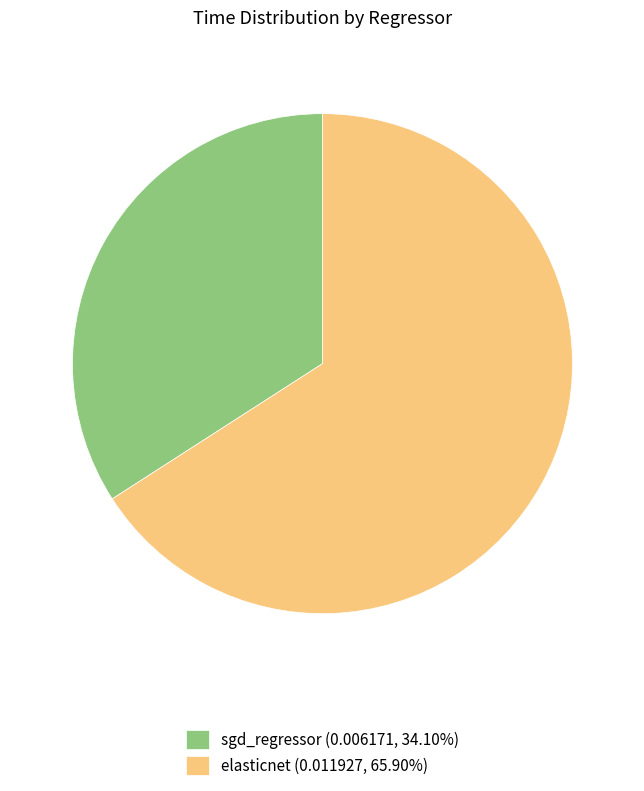

Does any single category account for the majority?

Yes